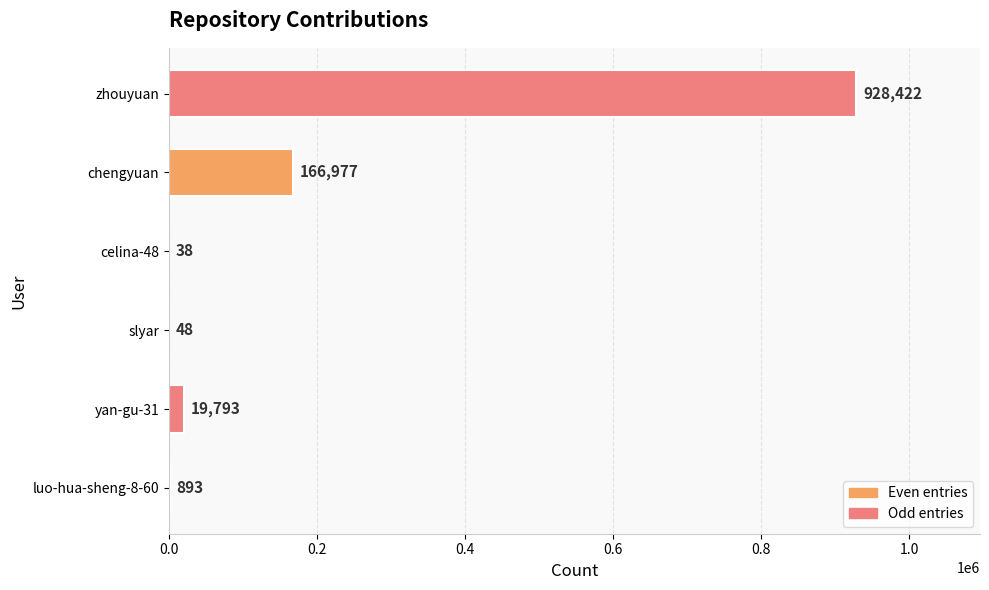

Reading bottom to top, extract all data points from this chart.

luo-hua-sheng-8-60=893	yan-gu-31=19793	slyar=48	celina-48=38	chengyuan=166977	zhouyuan=928422